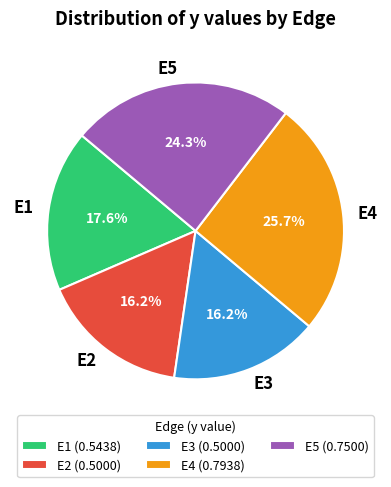

Is there a majority slice in this chart?

No